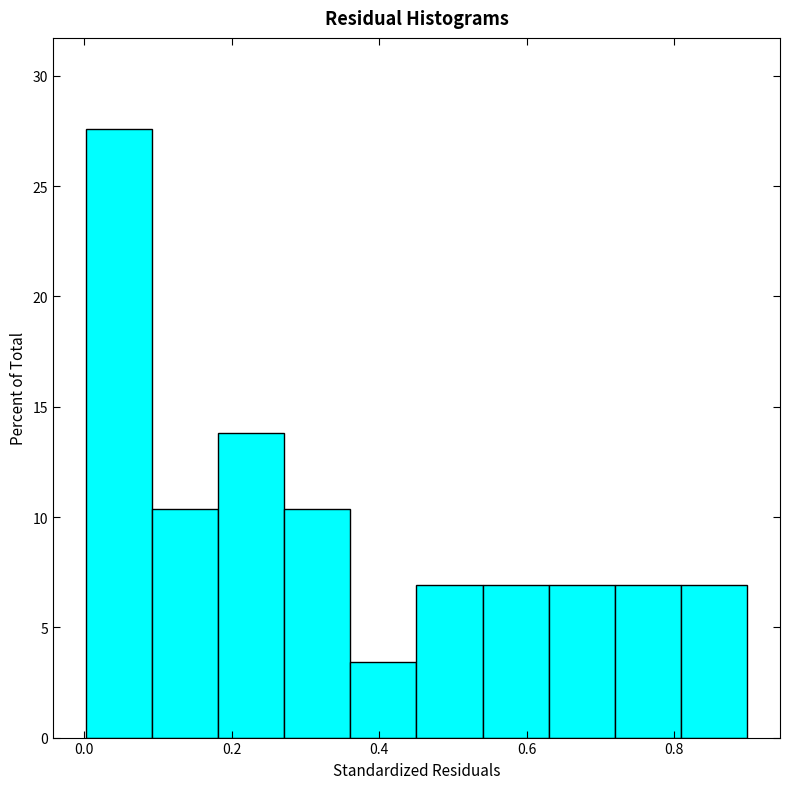

Which range on the x-axis has the tallest bar?

0.00 to 0.10